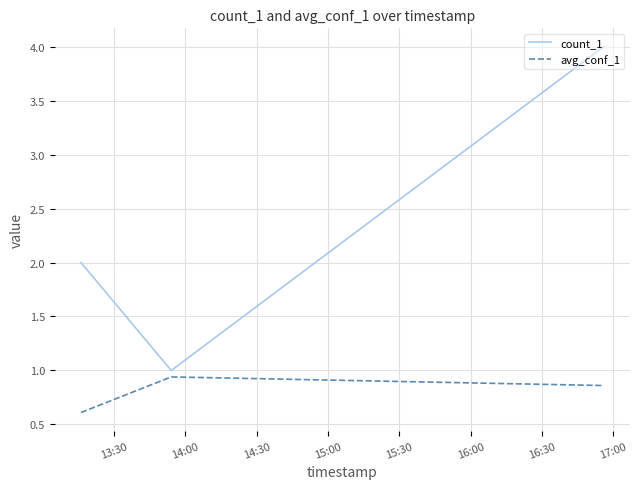

Rank the series by their maximum value, from lowest to highest.

avg_conf_1, count_1